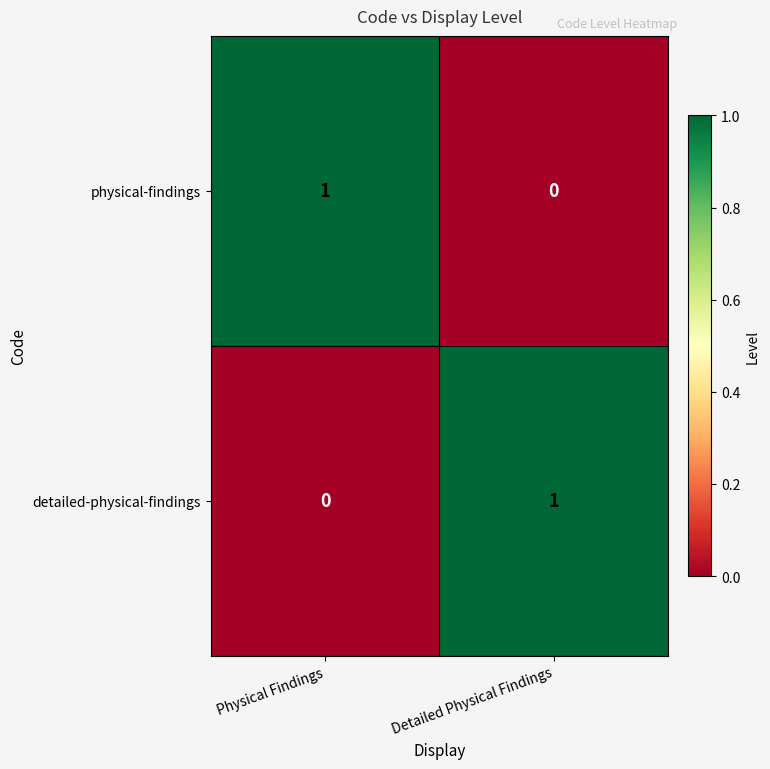

List the labels in order of physical-findings value, smallest first.

Detailed Physical Findings, Physical Findings